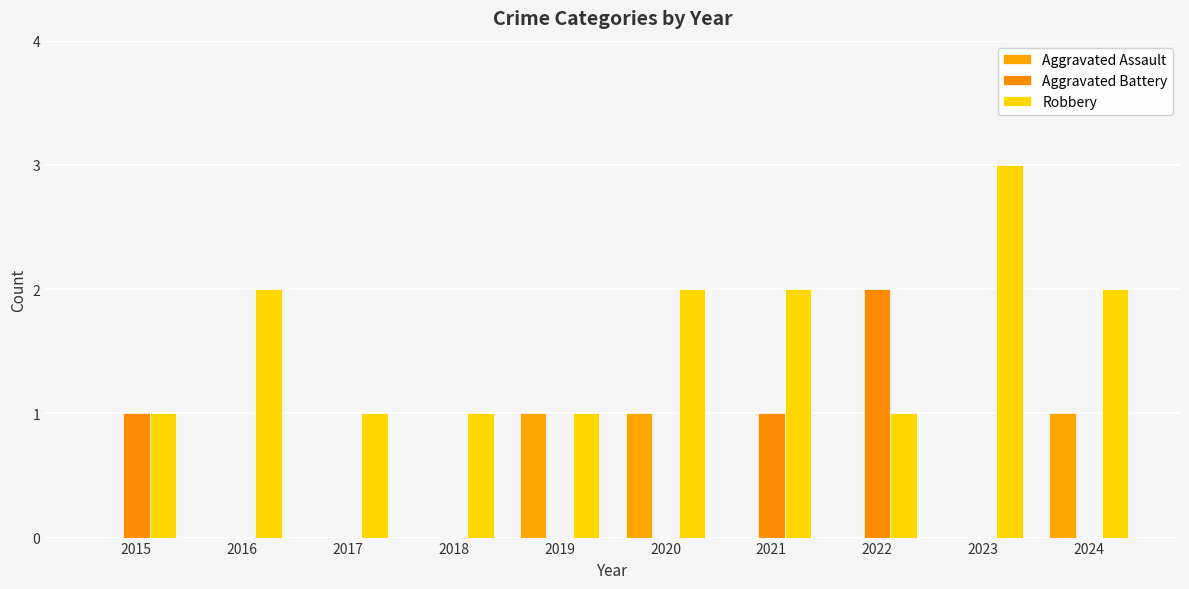

The Aggravated Assault series shows 0 at 2023. True or false?

True